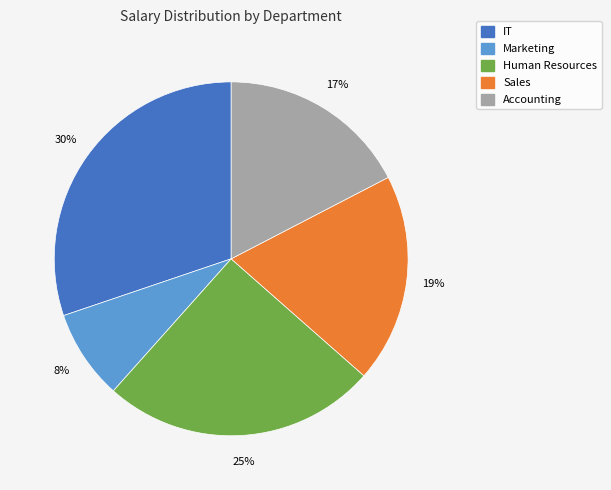

How many segments does this pie chart have?

5